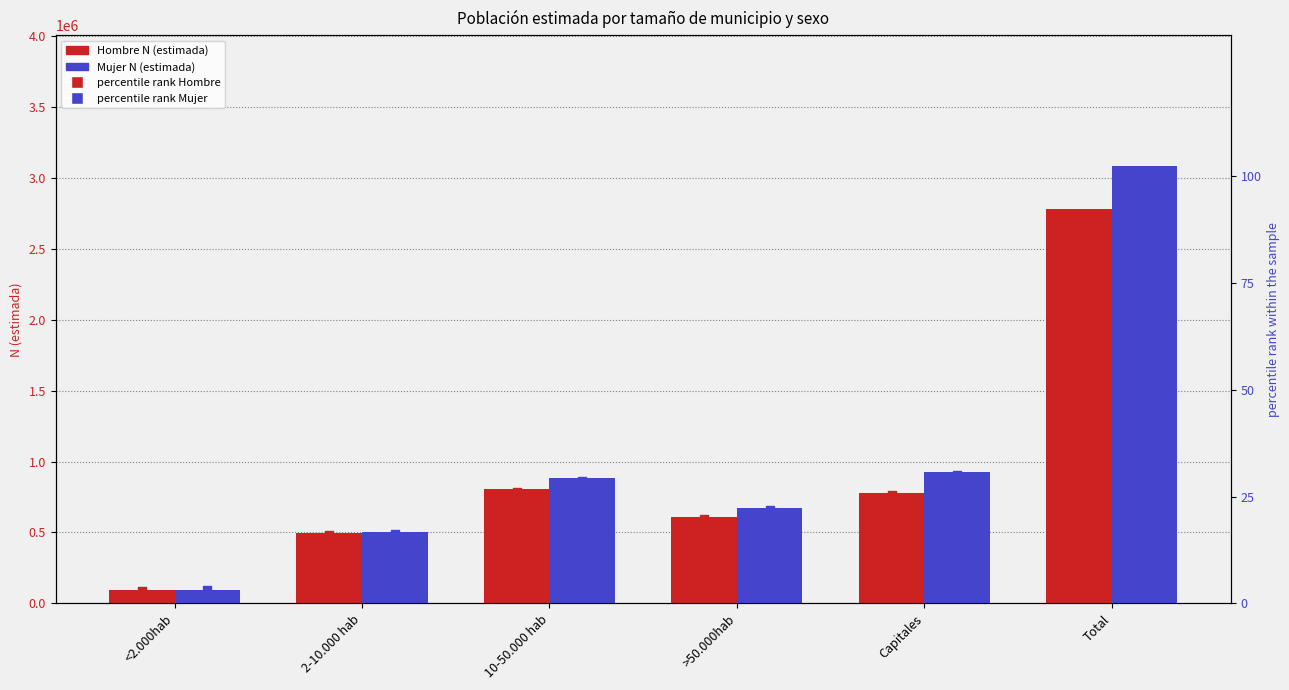

At how many categories does at least one series exceed 1885680?

1